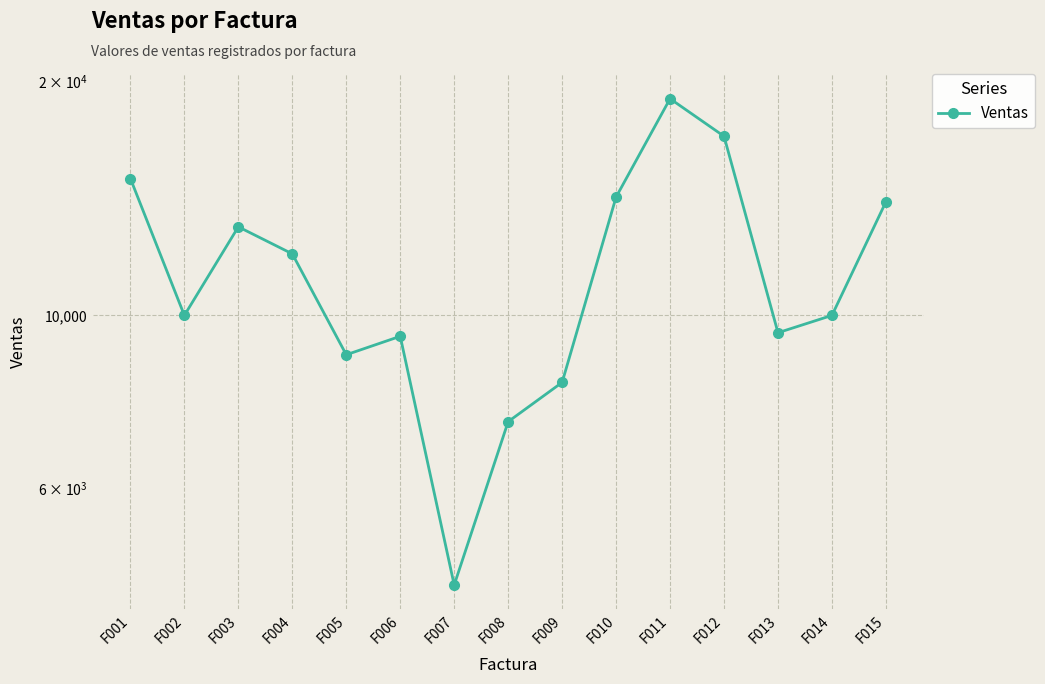

Where does the data first go above 10000?

F001